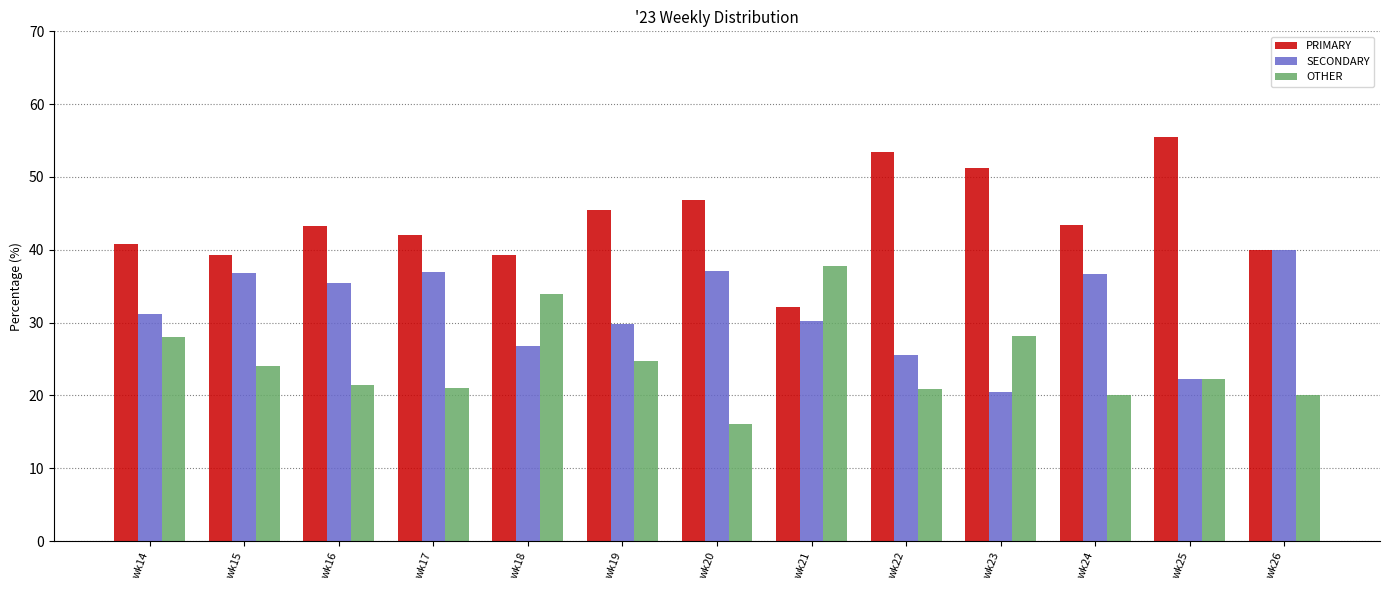

What is the total value across all series at wk18?

100.0